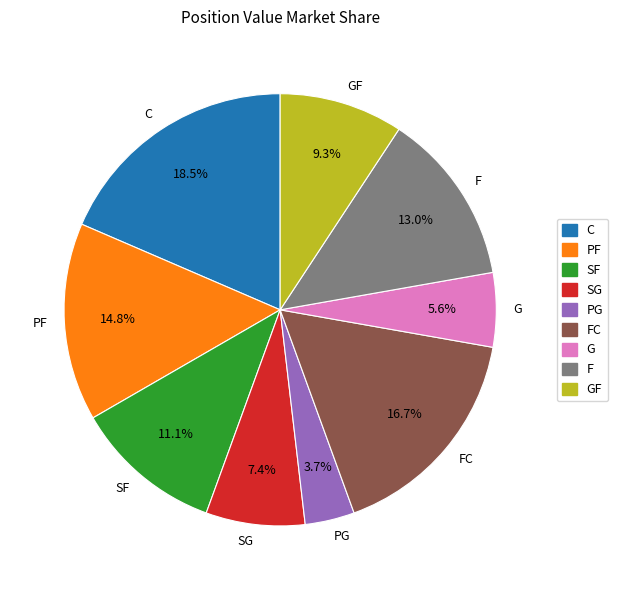

To the nearest percent, what is the combined percentage of G and FC?

22%